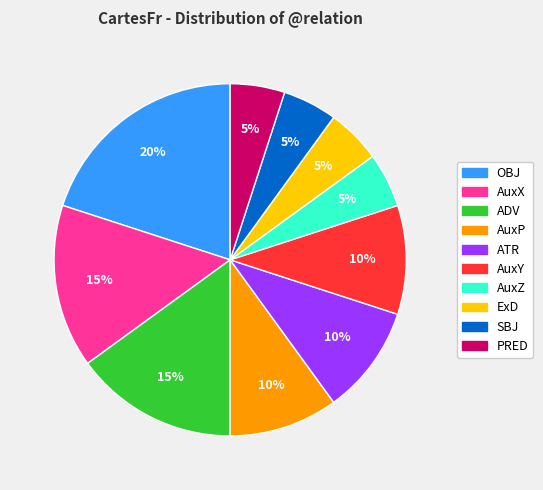

Count the number of slices in the pie.

10